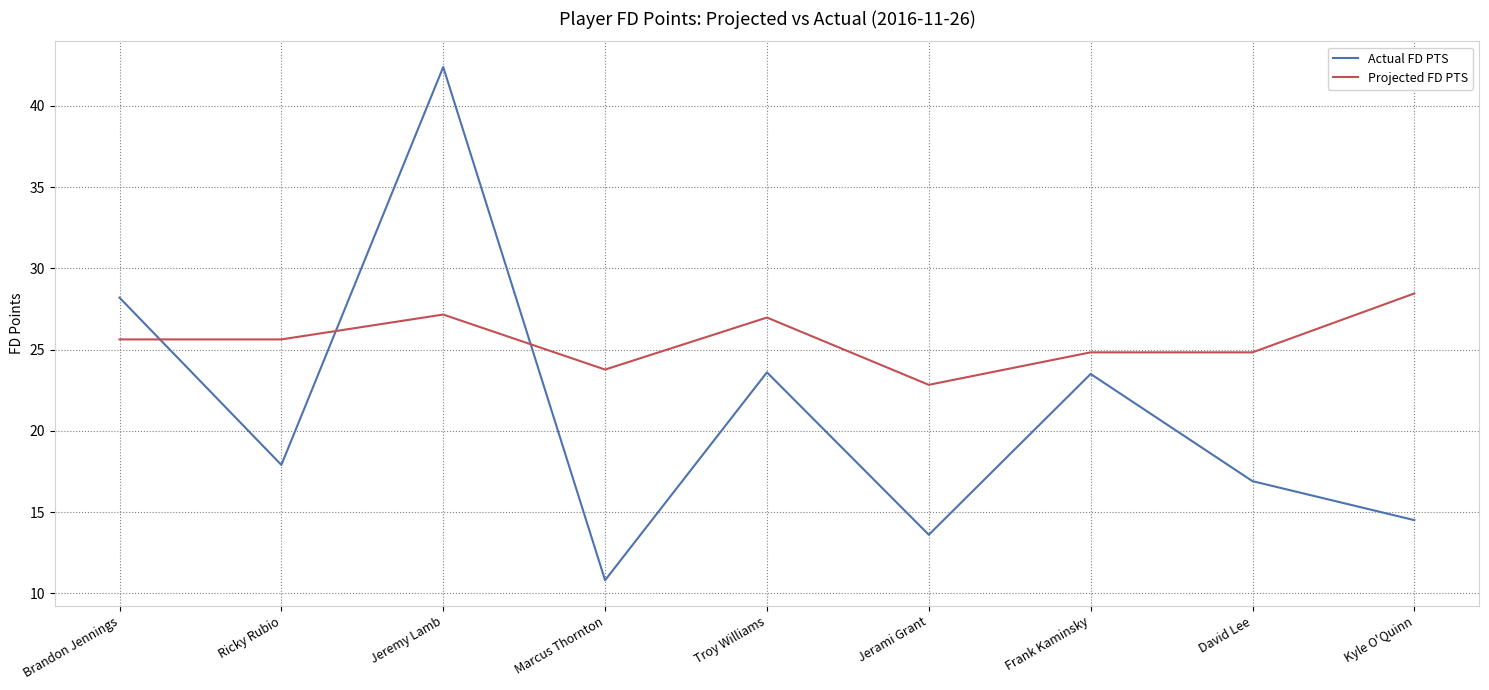

Between which two adjacent categories do Projected FD PTS and Actual FD PTS first intersect?

Brandon Jennings and Ricky Rubio